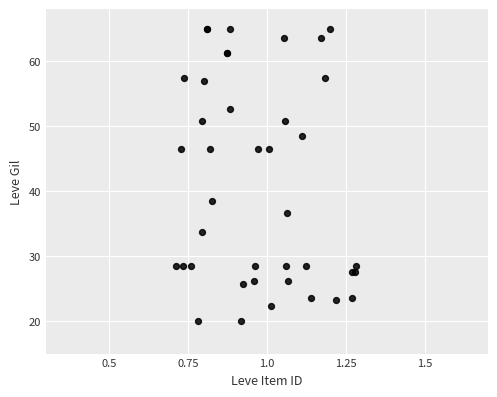

What Y value in the scatter plot is closest to 42?

38.5